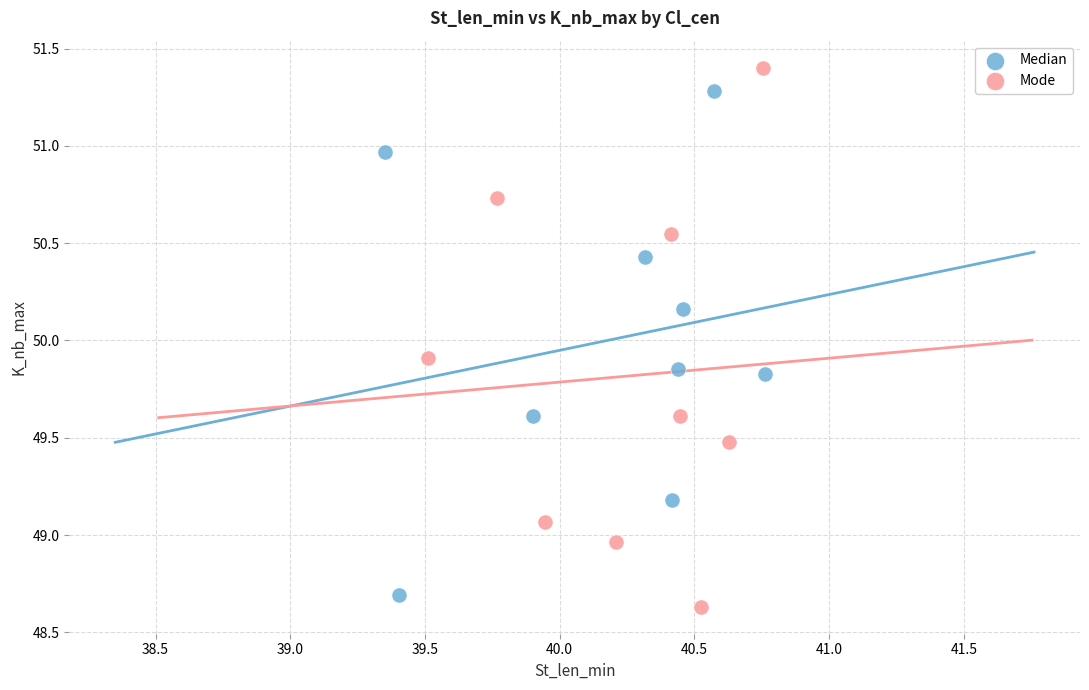

Which series has the largest Y range (max minus min)?

Mode